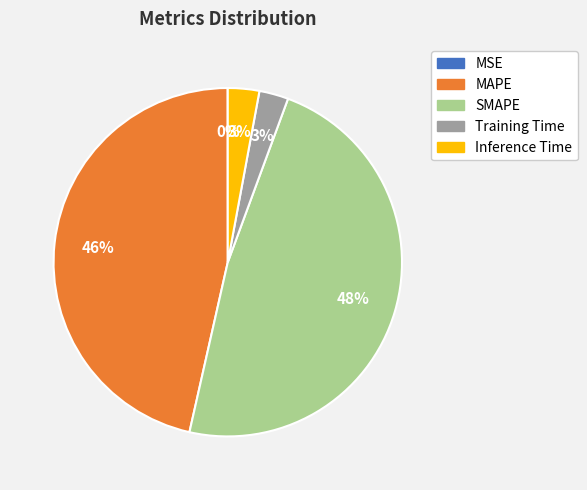

Which has a higher value, MAPE or Training Time?

MAPE